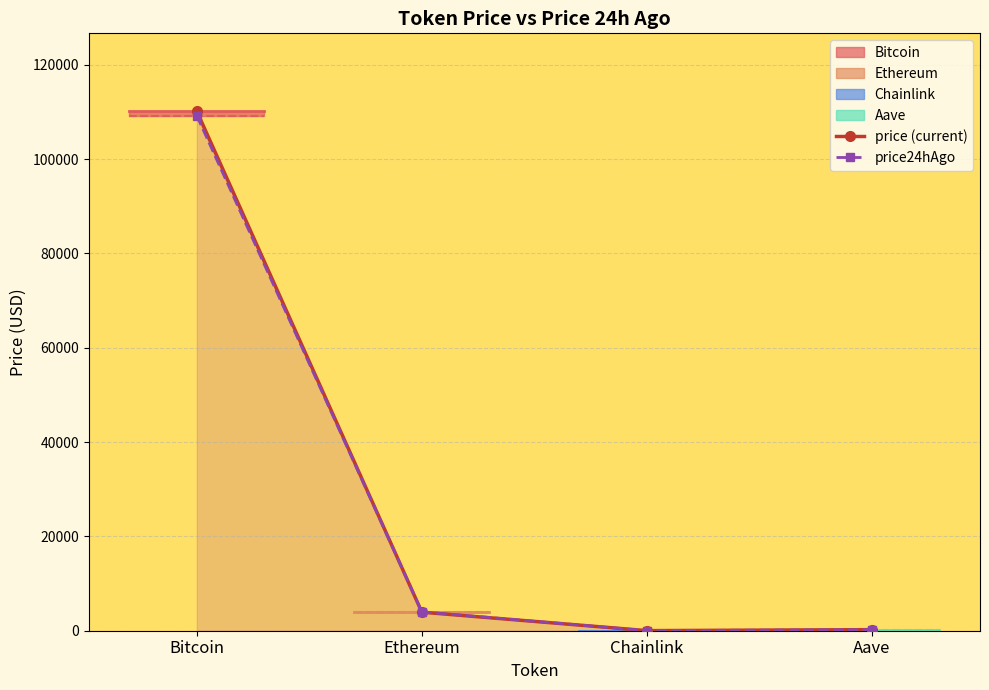

Rank the series at Ethereum from lowest to highest value.

price (current), price24hAgo